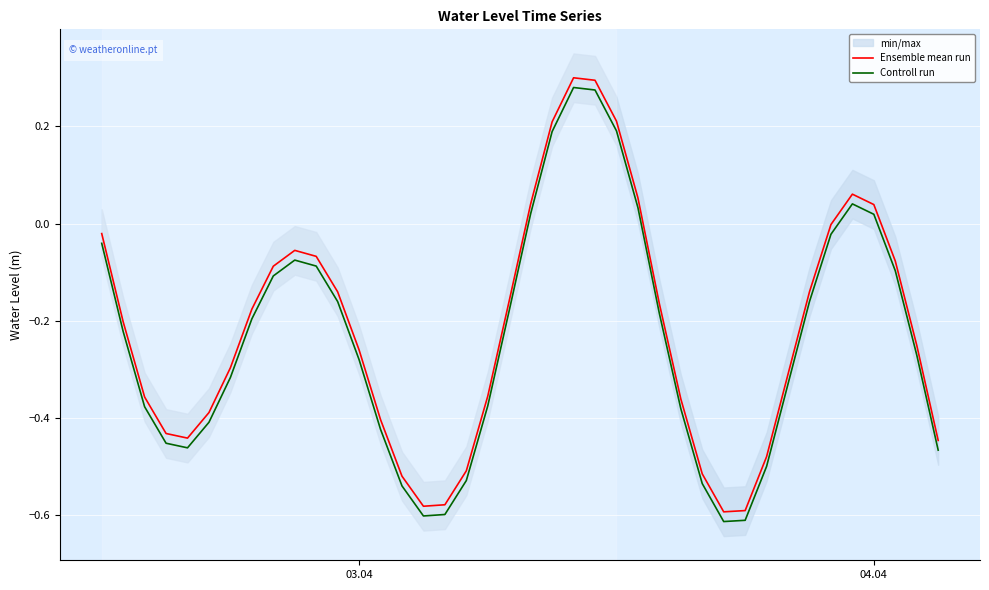

True or false: Ensemble mean run and Controll run cross at least once.

False